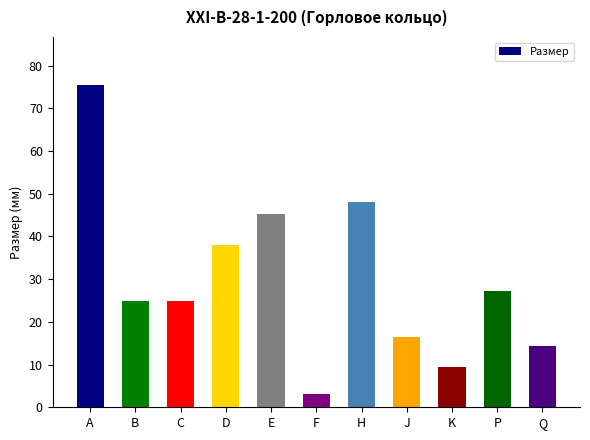

Are the bars horizontal?

No